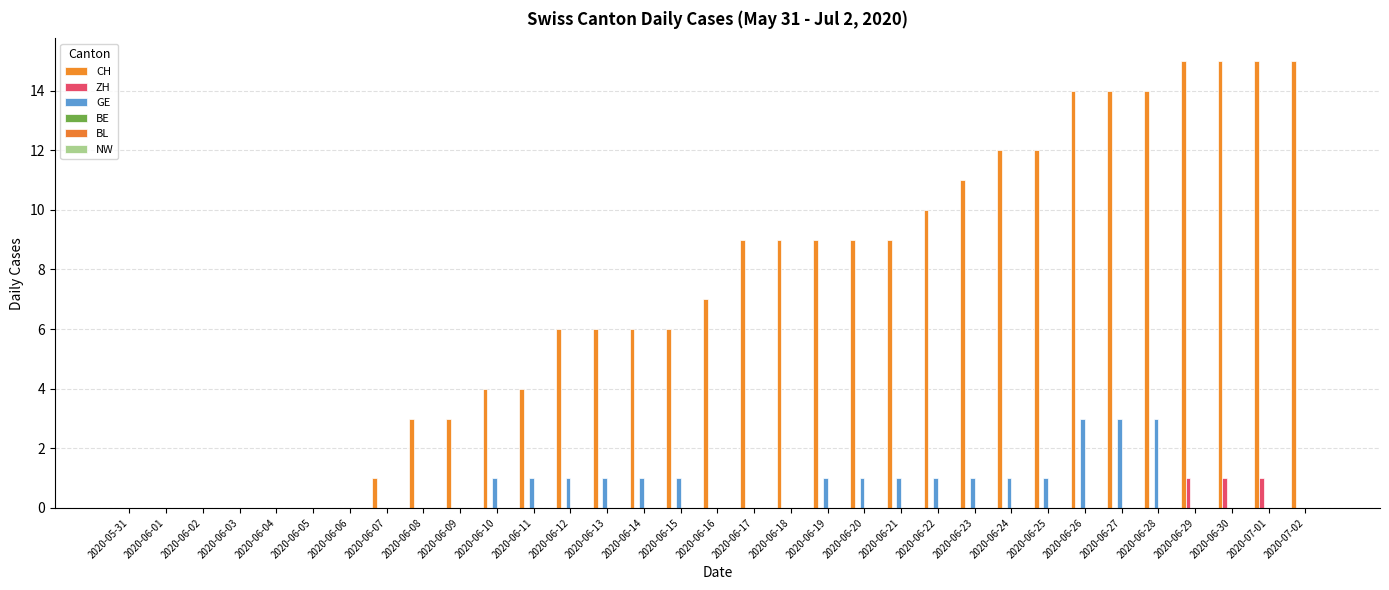

What is the label of the 25th bar from the left?

2020-06-24